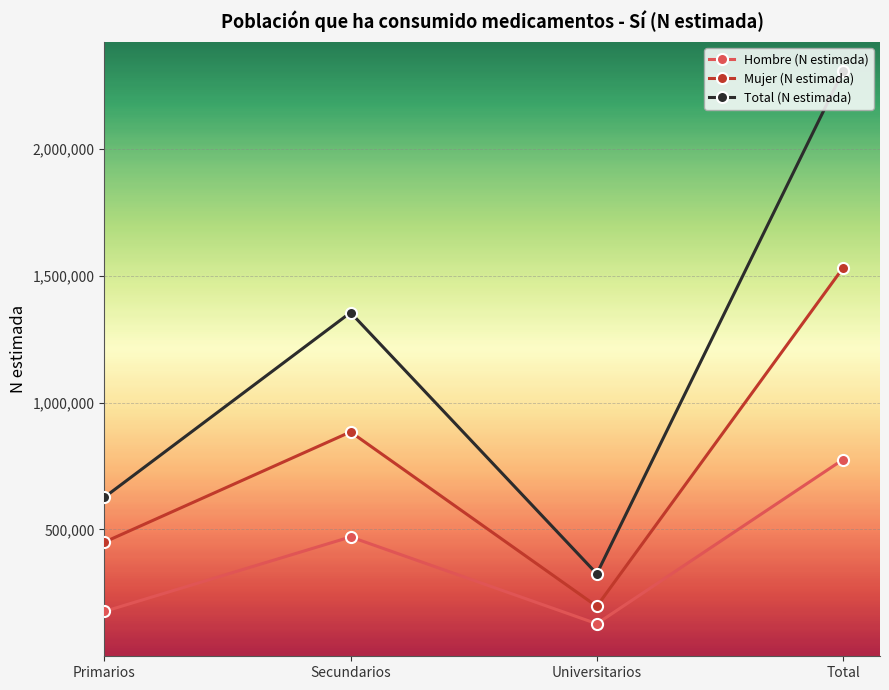

Is this an area chart (filled region under the line)?

No